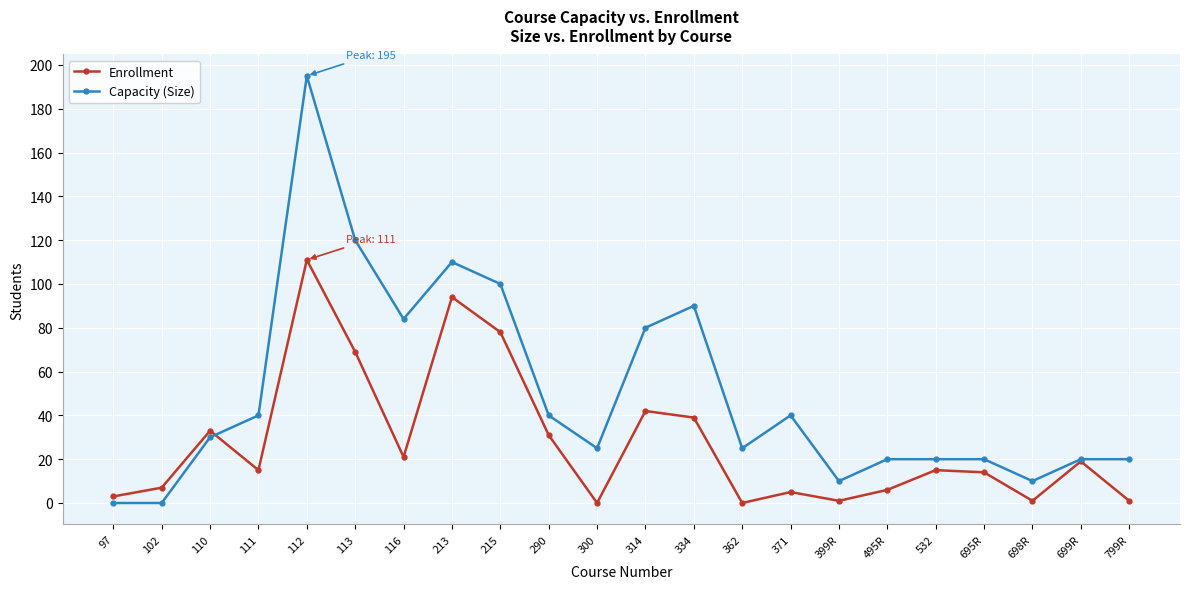

Reading left to right, list all the values displayed in this chart.

Enrollment: 97=3	102=7	110=33	111=15	112=111	113=69	116=21	213=94	215=78	290=31	300=0	314=42	334=39	362=0	371=5	399R=1	495R=6	532=15	695R=14	698R=1	699R=19	799R=1
Capacity (Size): 97=0	102=0	110=30	111=40	112=195	113=120	116=84	213=110	215=100	290=40	300=25	314=80	334=90	362=25	371=40	399R=10	495R=20	532=20	695R=20	698R=10	699R=20	799R=20